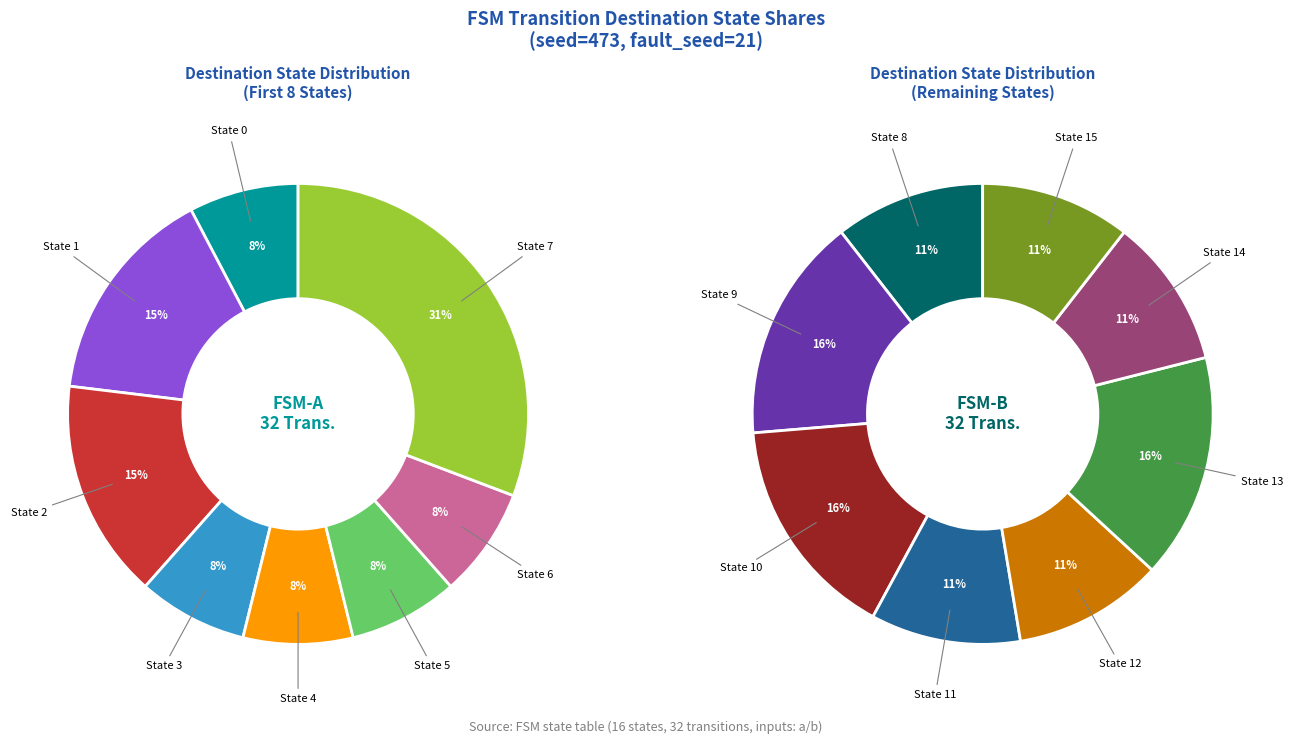

True or false: State 10 accounts for 1% of the total.

False